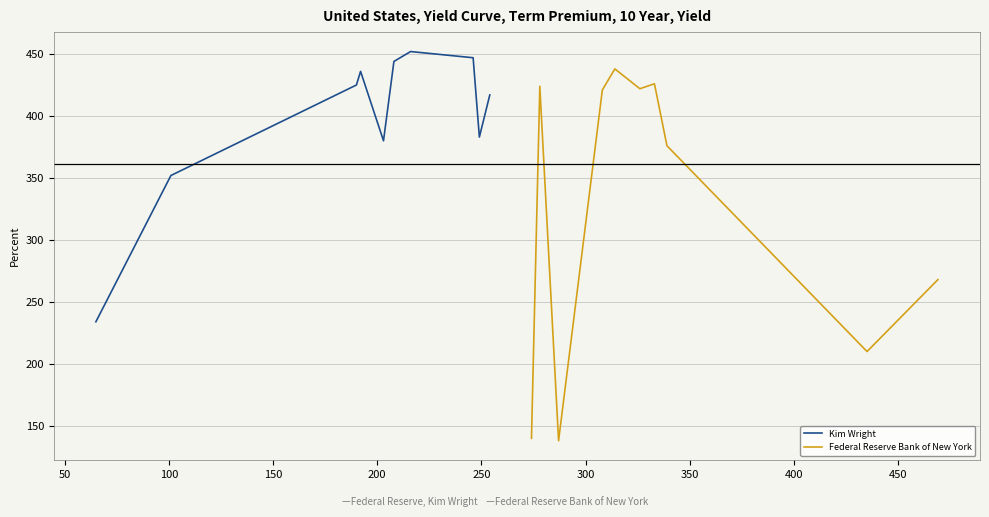

What is the highest value of the Kim Wright series?

452